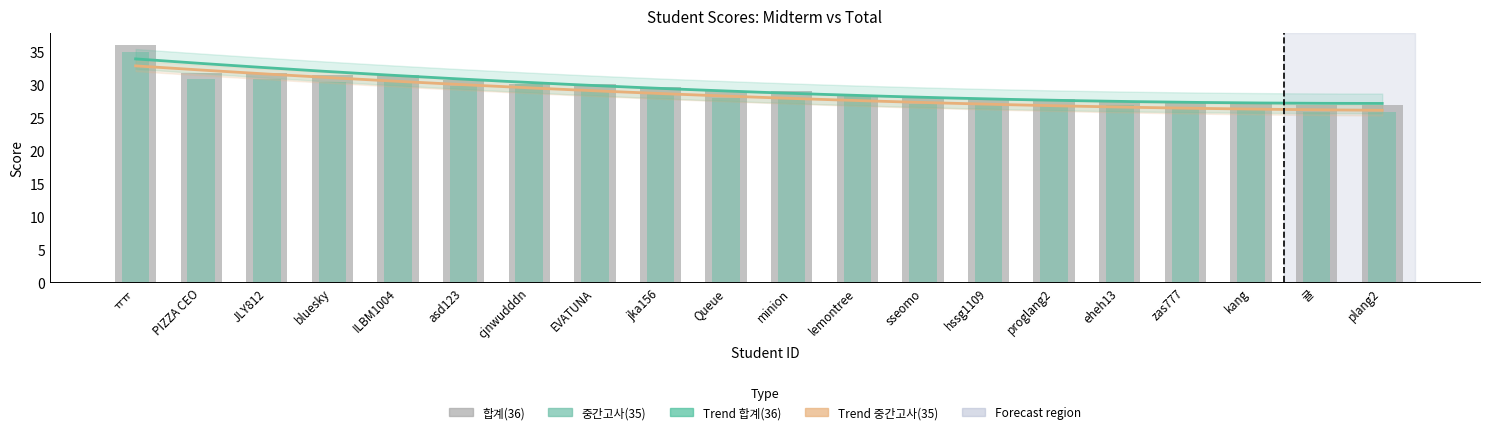

What is the difference between the 합계(36) values at cjnwudddn and 귤?

3.2